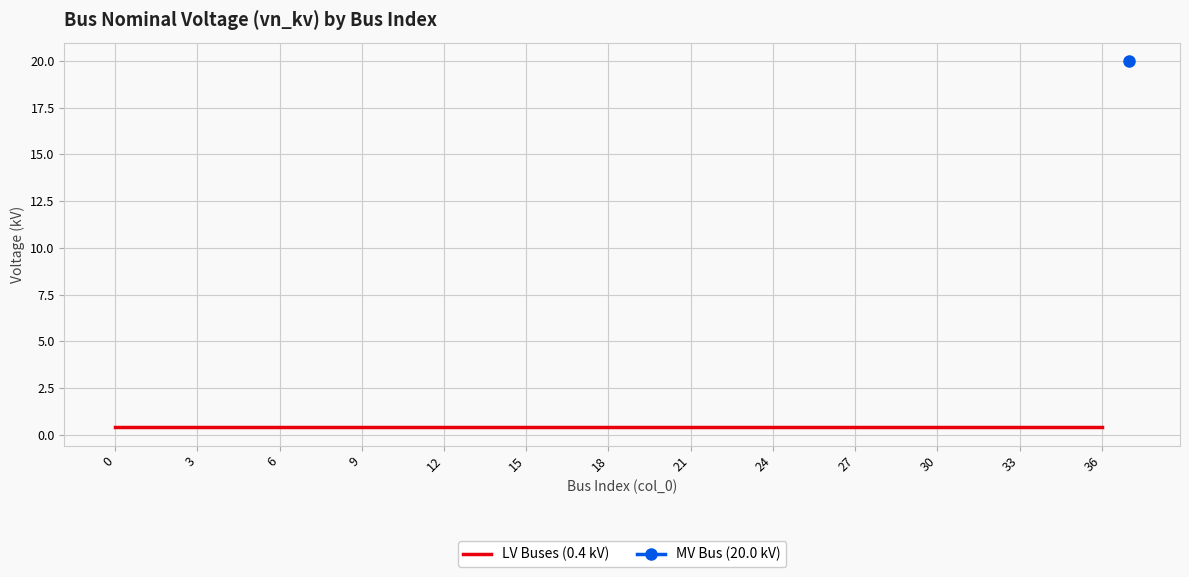

Count the number of categories in the chart.

38